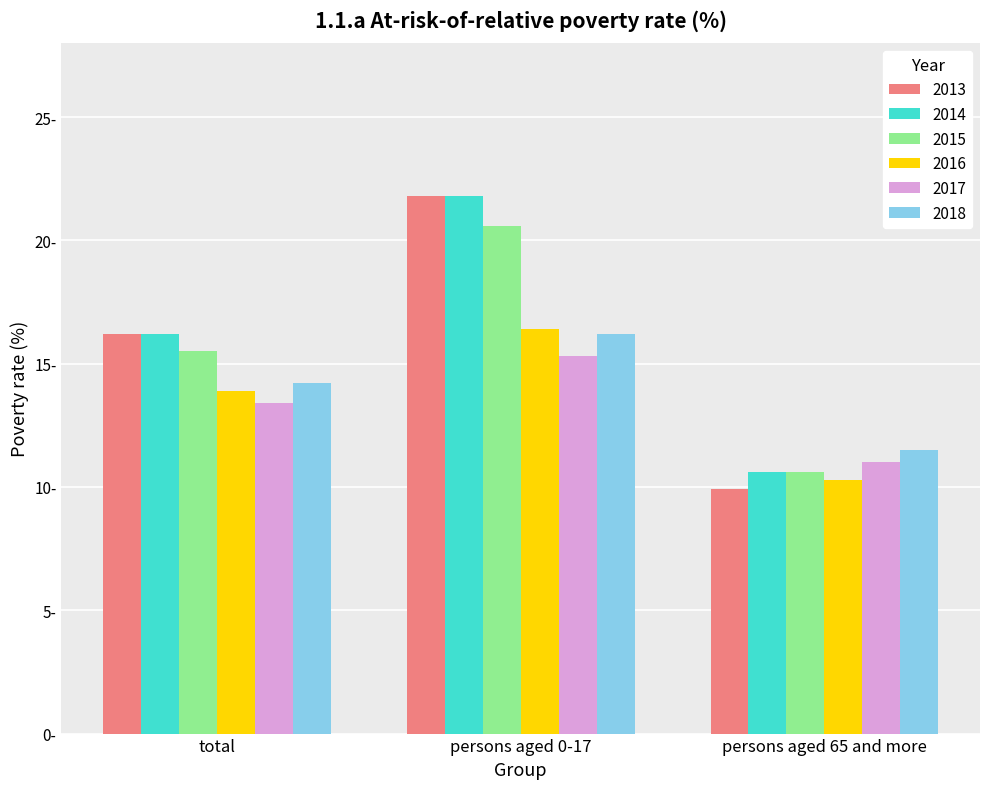

At which category is the sum across all series the highest?

persons aged 0-17